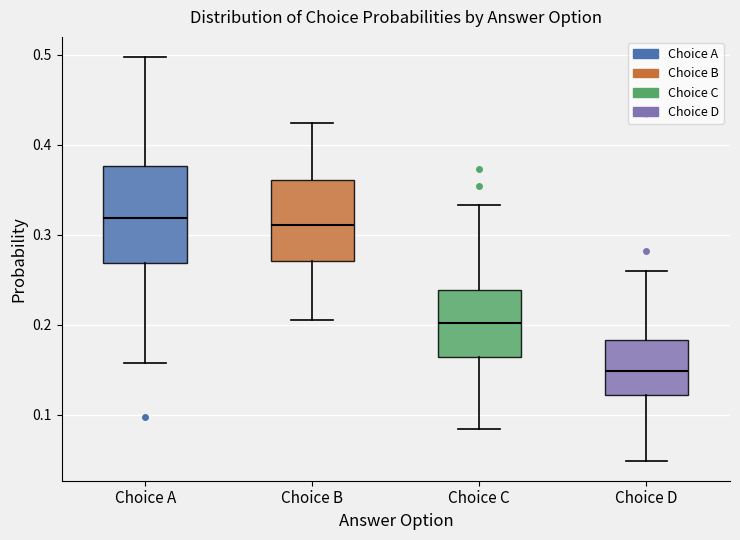

Reading left to right, read every box against the y-axis: the position of its median line, the range the box covers, and the ends of its whiskers. The values are not printed on the chart, so give them approximately, as read against the axis.

Choice A: median 0.32, box 0.27 to 0.38, whiskers 0.16 to 0.50
Choice B: median 0.31, box 0.27 to 0.36, whiskers 0.21 to 0.42
Choice C: median 0.20, box 0.16 to 0.24, whiskers 0.08 to 0.33
Choice D: median 0.15, box 0.12 to 0.18, whiskers 0.05 to 0.26